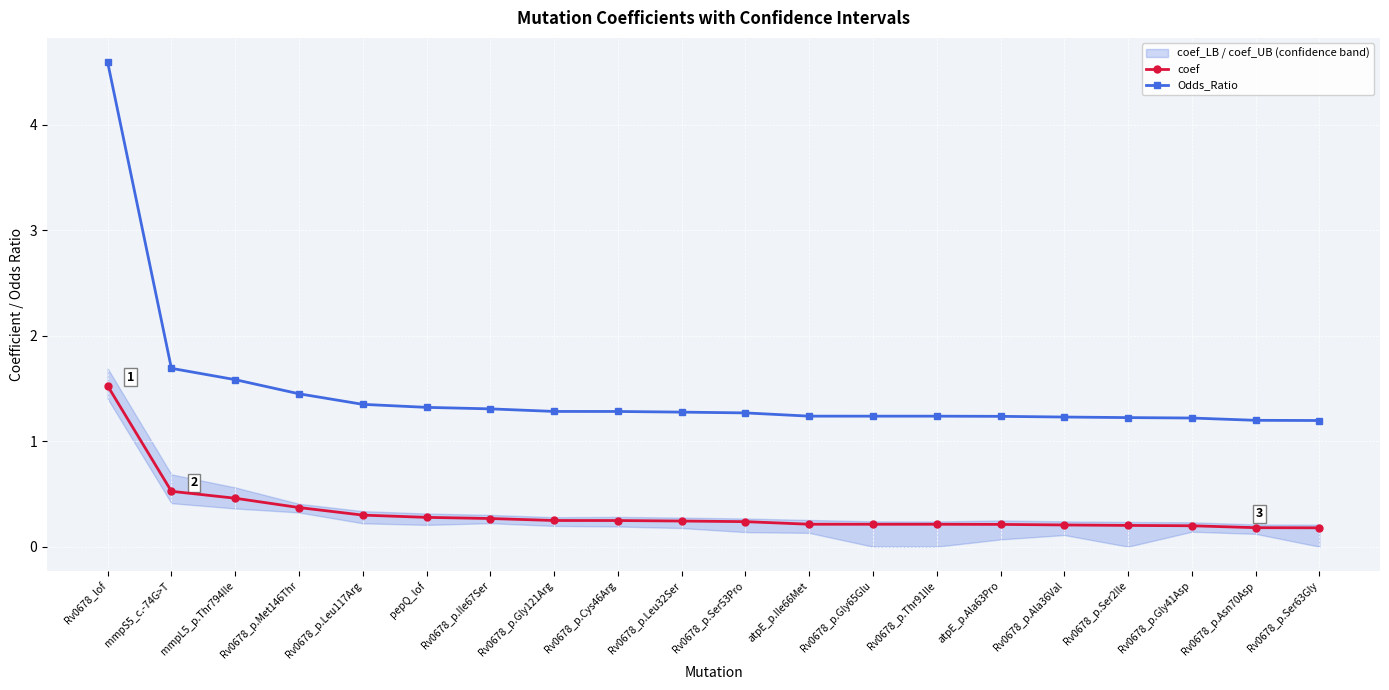

What is the minimum value for coef?

0.2